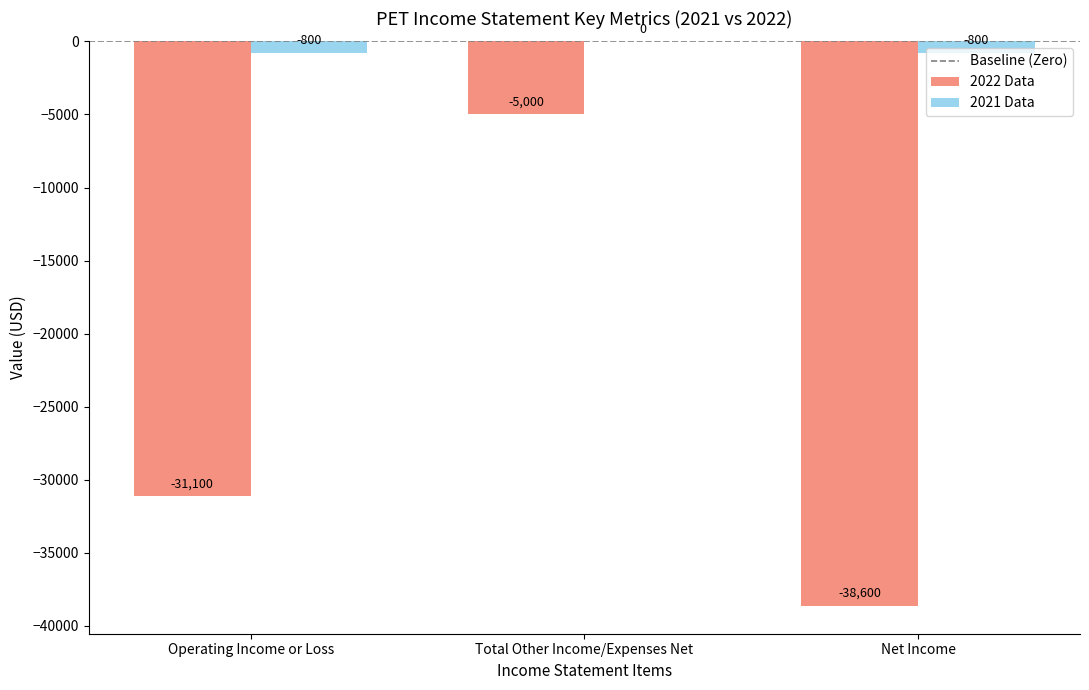

Where is 2022 Data nearest to the value -21800?

Operating Income or Loss